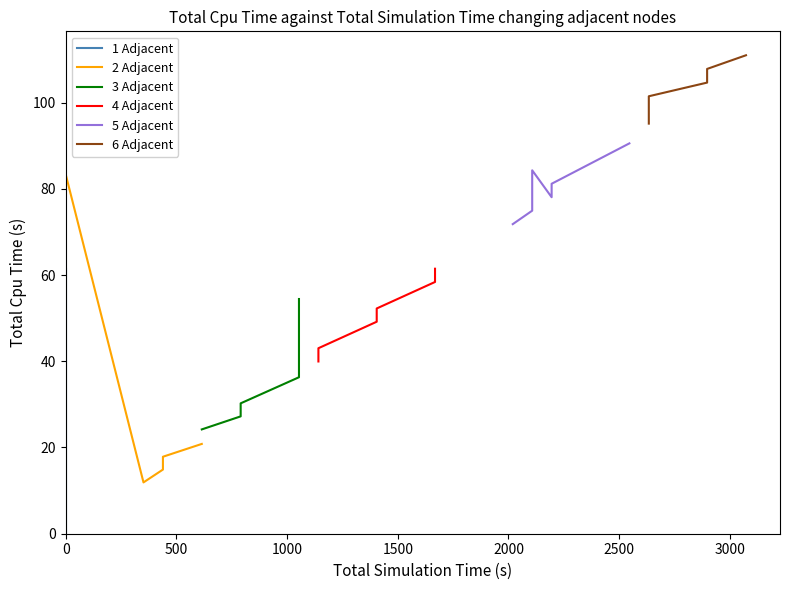

Rank the categories by 1 Adjacent value from highest to lowest.

0, 0, 0, 0, 0, 0